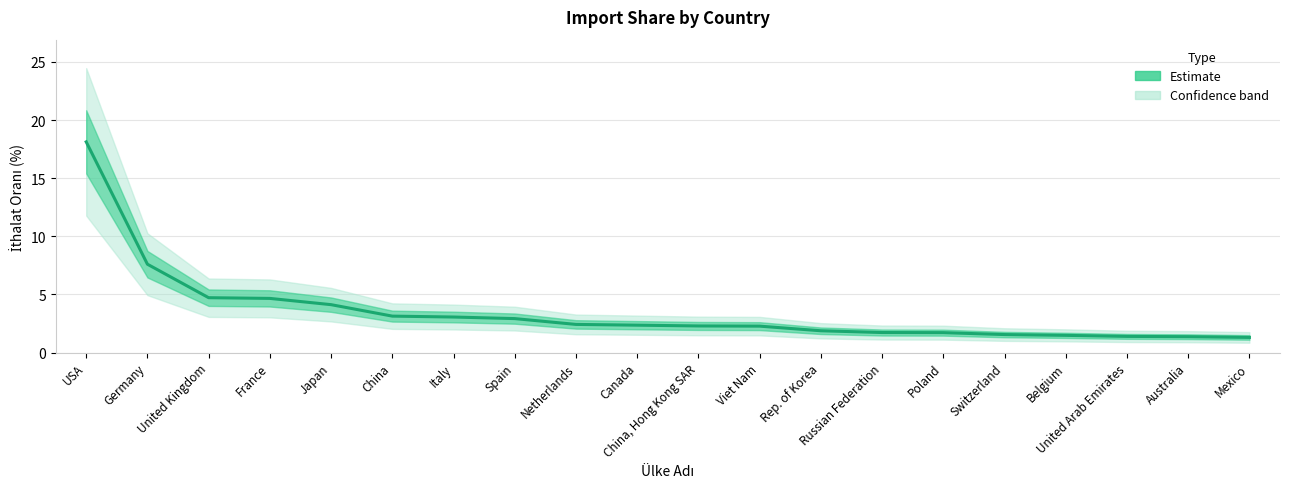

Does the chart display data point markers on the line(s)?

No